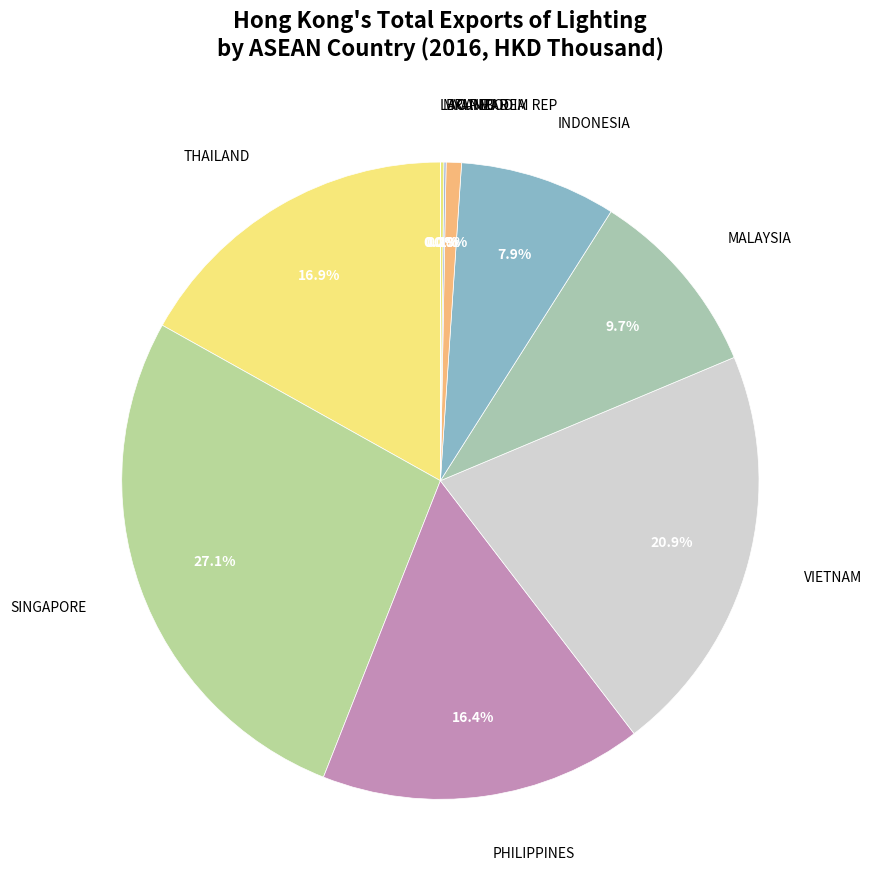

True or false: PHILIPPINES accounts for 22% of the total.

False